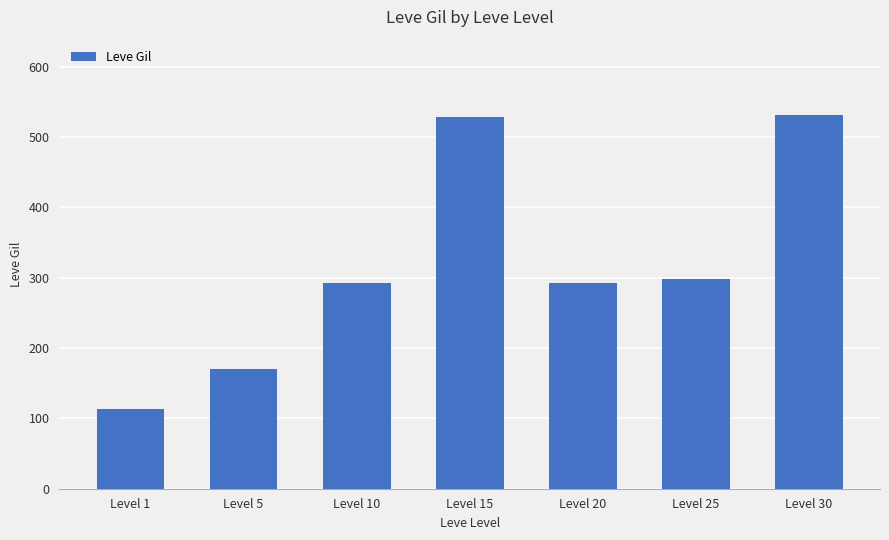

Between Level 25 and Level 5, which is larger?

Level 25